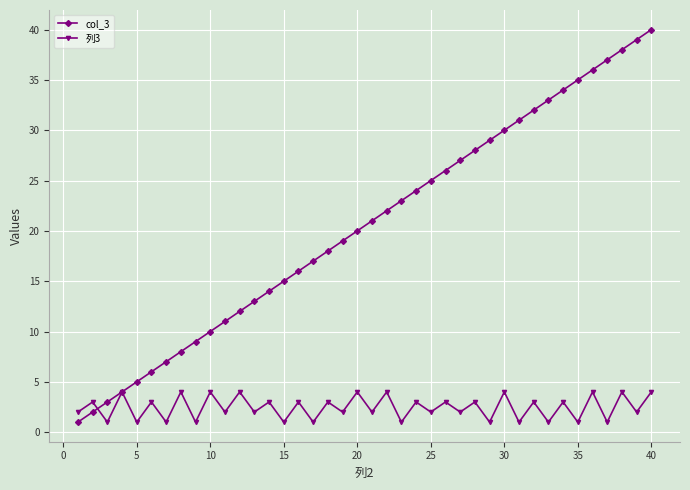

What is the maximum value shown in the chart?

40